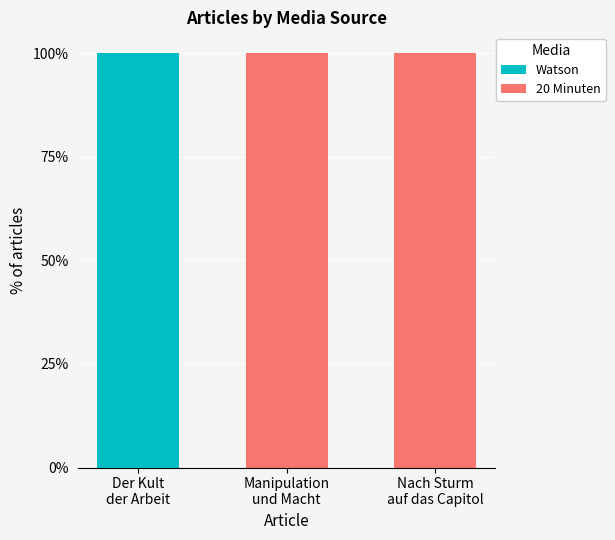

What is the sum of all Watson values?

100